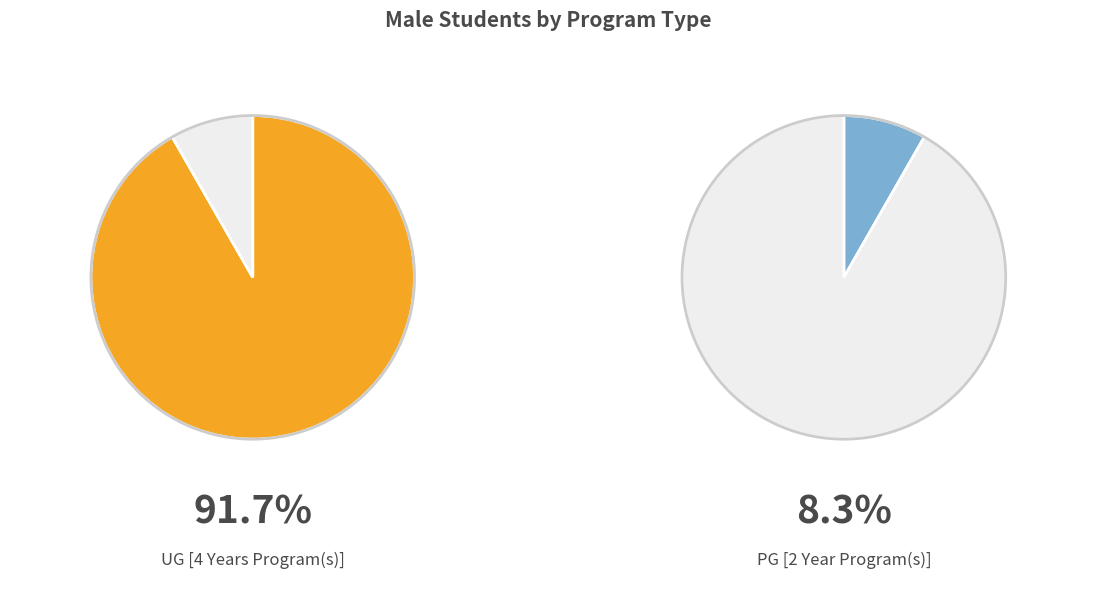

What is the majority slice?

UG [4 Years Program(s)]